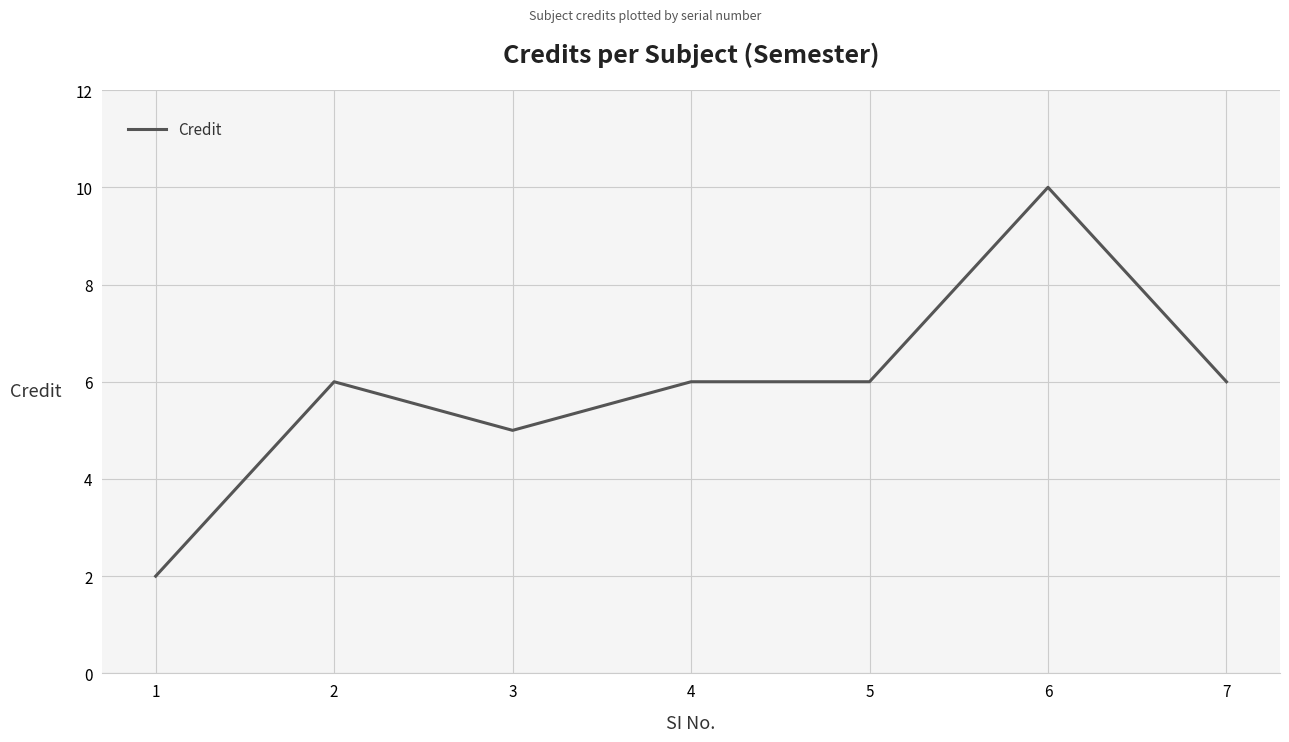

The value at 2 is 6. True or false?

True